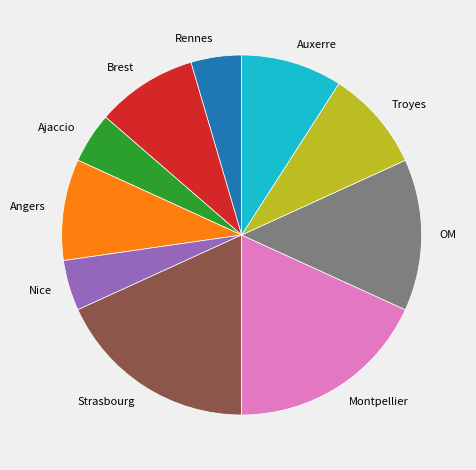

Is the sum of Angers and Brest greater than half?

No